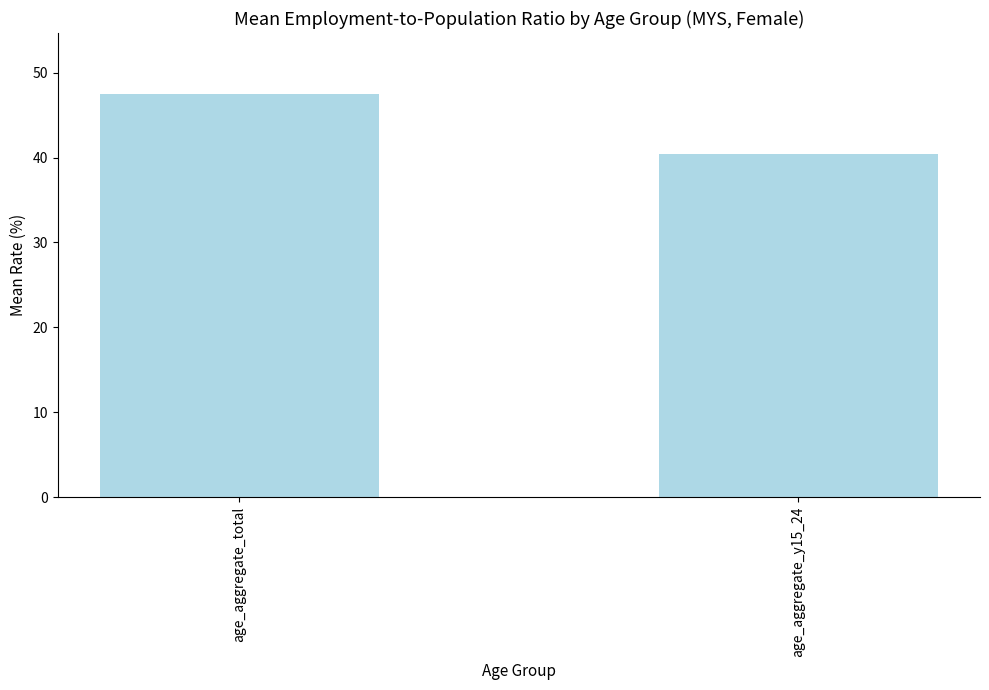

What is the difference between the values at age_aggregate_total and age_aggregate_y15_24?

7.1